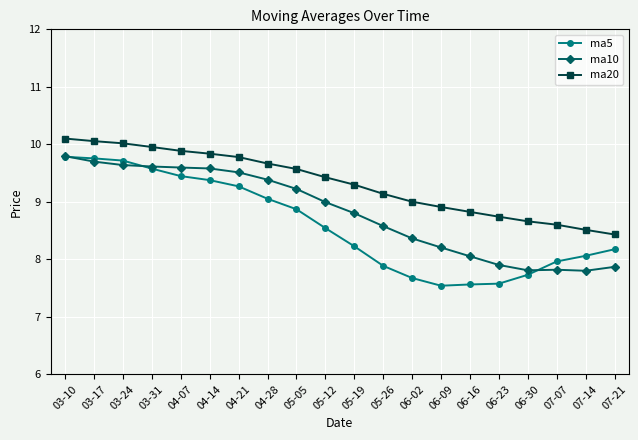

What is the minimum value shown in the chart?

7.5